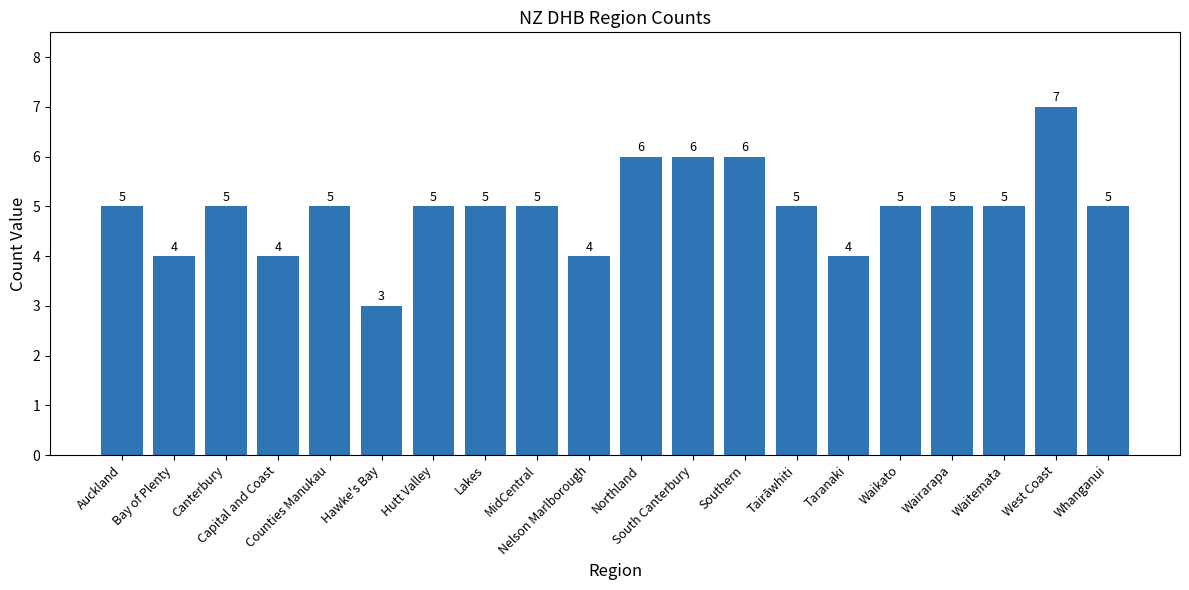

Does the chart contain any negative values?

No